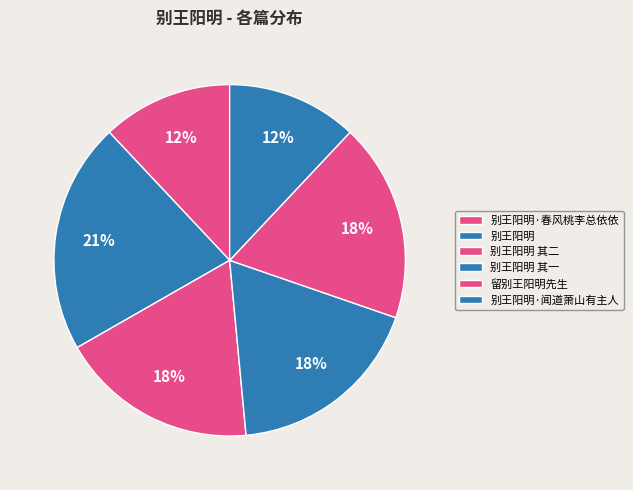

How many segments does this pie chart have?

6